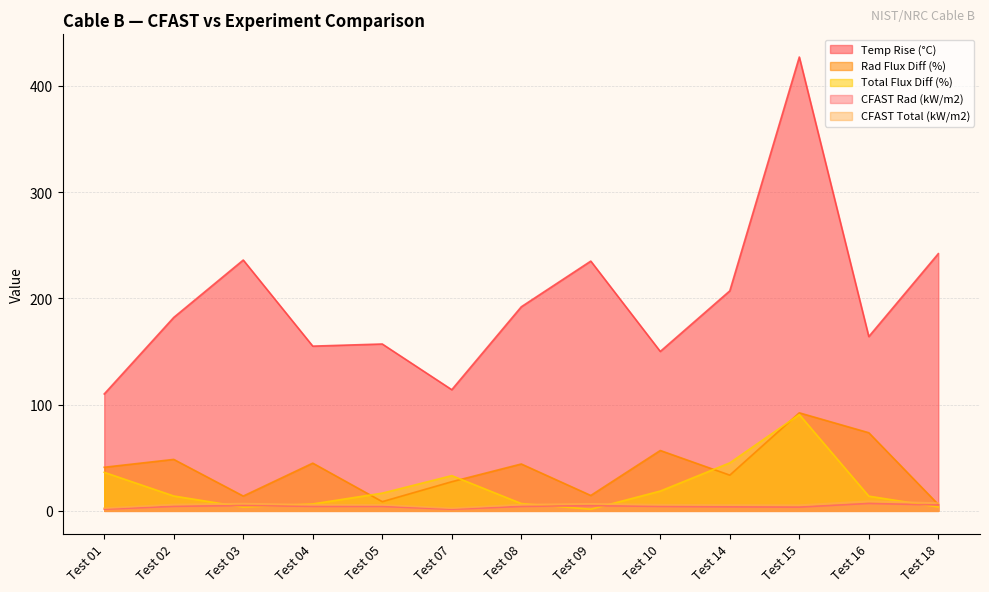

Between Test 04 and Test 05, which series saw the biggest shift?

Rad Flux Diff (%)